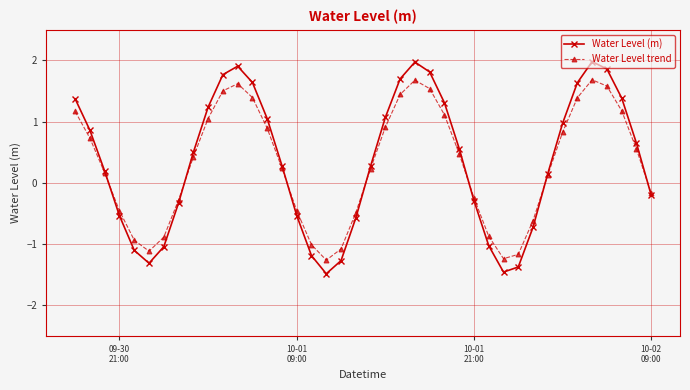

Rank the series by their maximum value, from lowest to highest.

Water Level trend, Water Level (m)